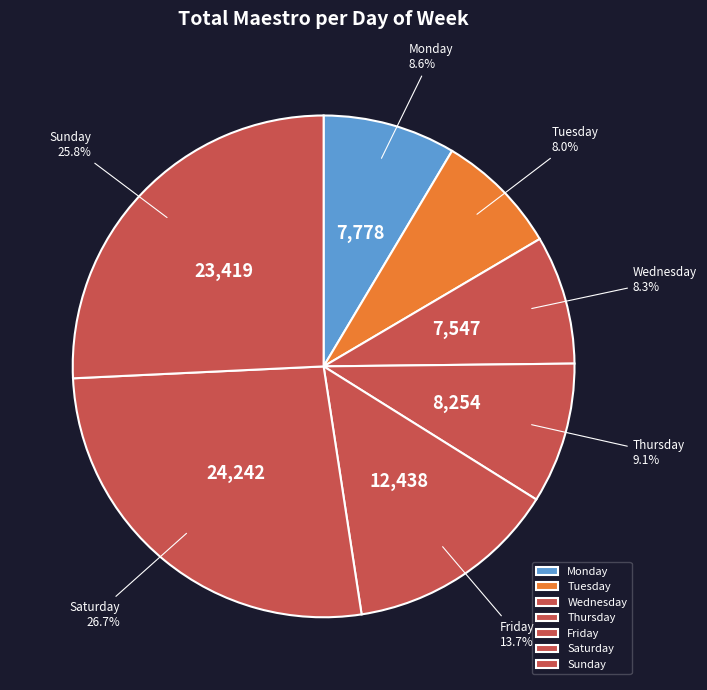

How many segments does this pie chart have?

7